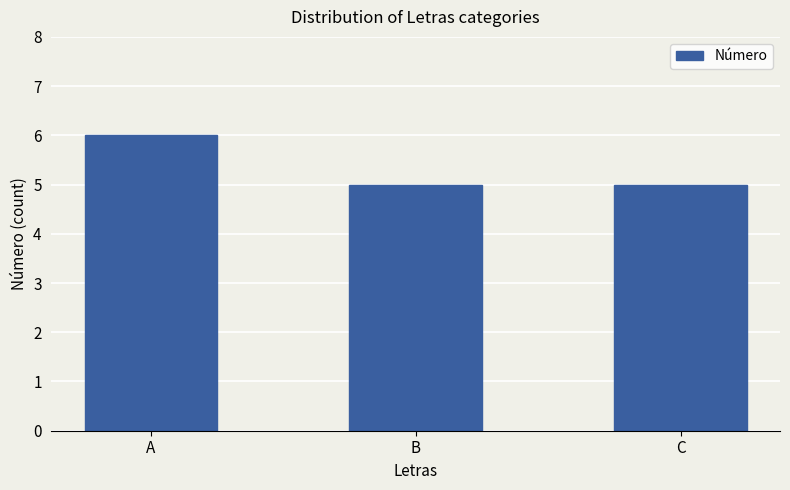

The chart shows a value of 8 at C. True or false?

False